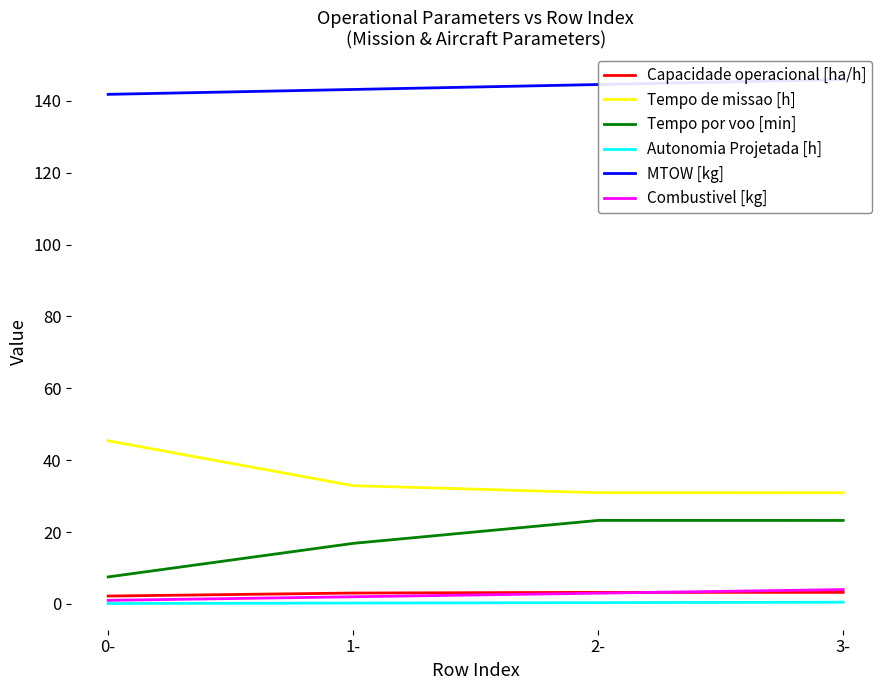

Reading left to right, what are all the values shown in this chart?

Capacidade operacional [ha/h]: 2.2	3.0	3.2	3.2
Tempo de missao [h]: 45.4	32.9	31.0	30.9
Tempo por voo [min]: 7.5	16.9	23.2	23.2
Autonomia Projetada [h]: 0.1	0.2	0.4	0.5
MTOW [kg]: 141.8	143.2	144.5	145.9
Combustivel [kg]: 1.0	2.0	3.0	4.0